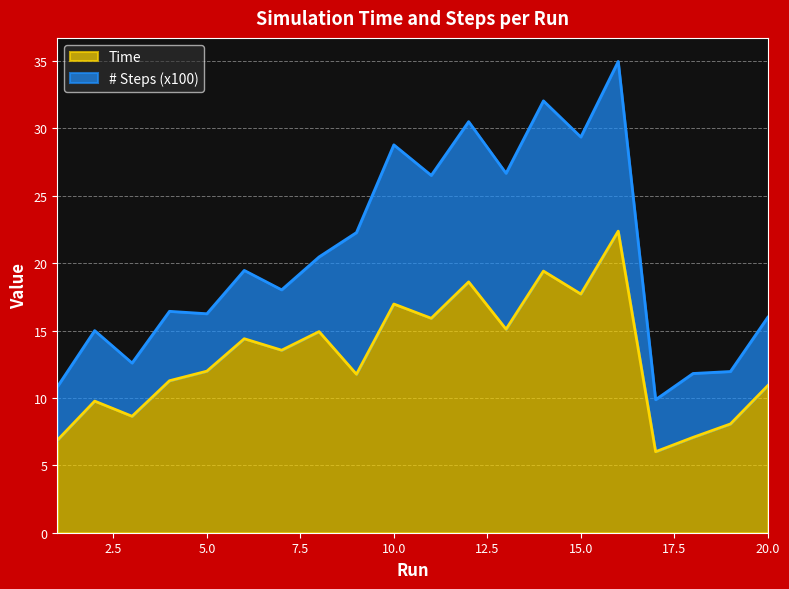

How many lines are shown in the chart?

2